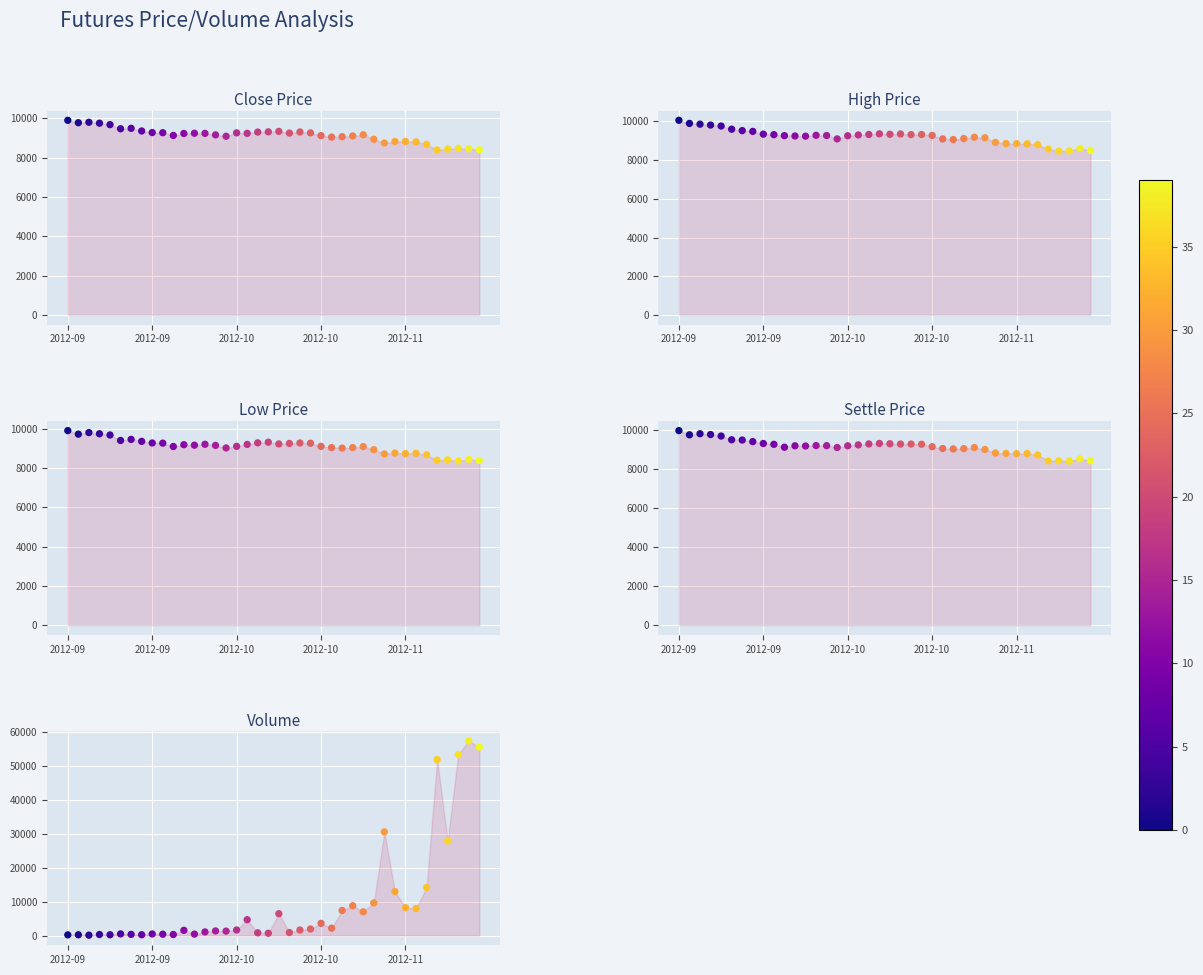

What are all the series names shown in the legend?

close, high, low, settle, vol